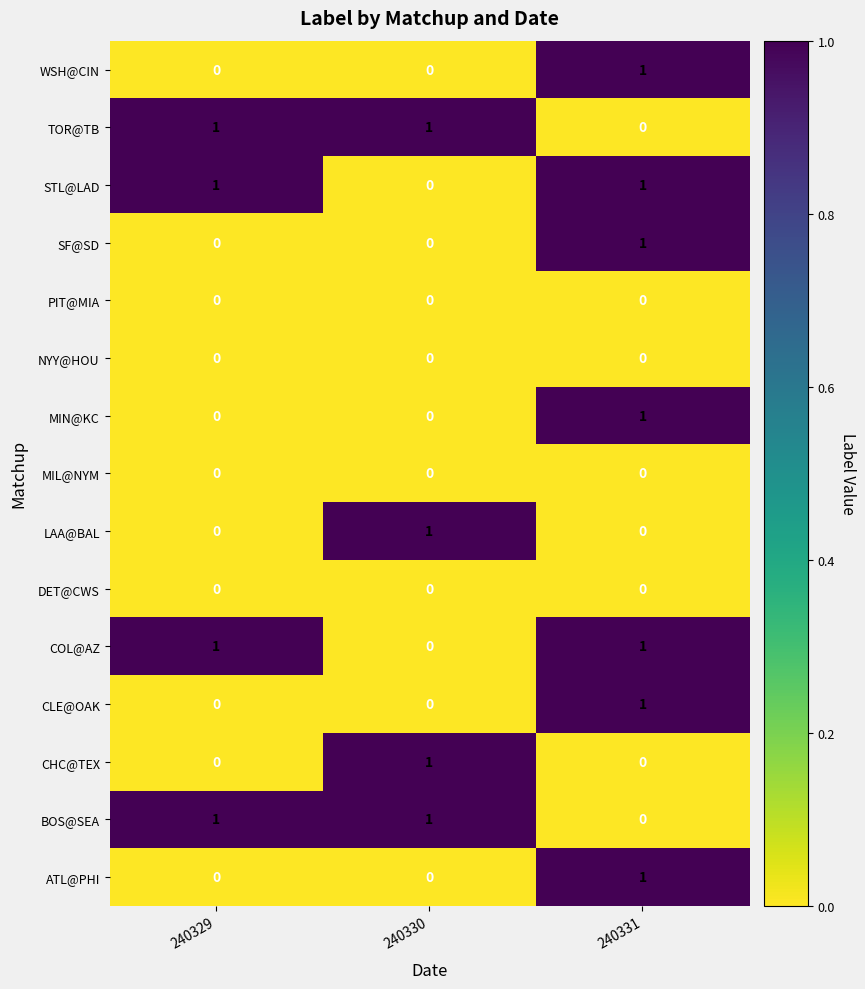

True or false: CHC@TEX has a value of 0 at 240330.

False